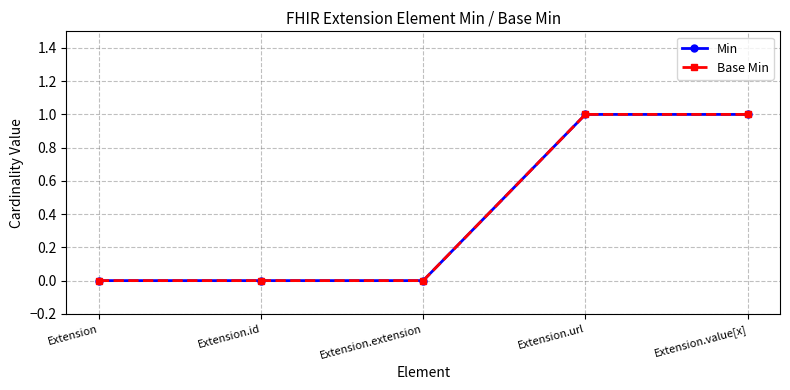

At which category is the sum across all series the highest?

Extension.url